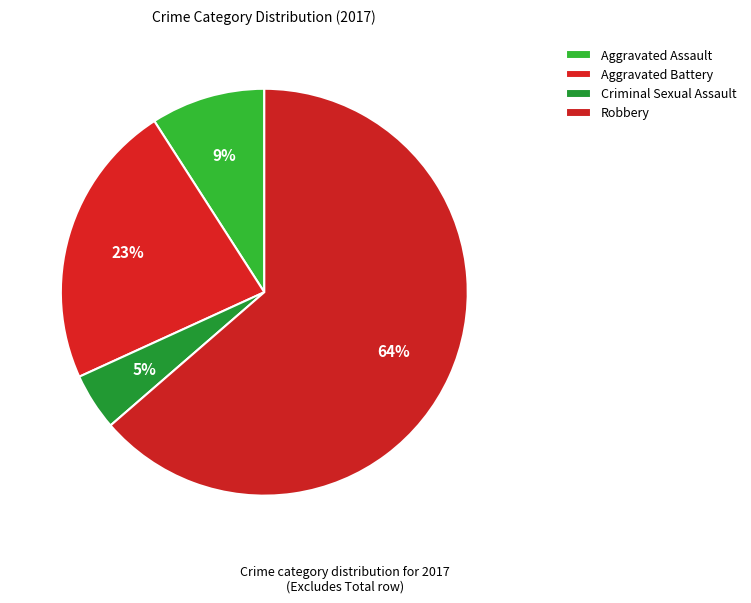

What is the largest slice in the pie chart?

Robbery